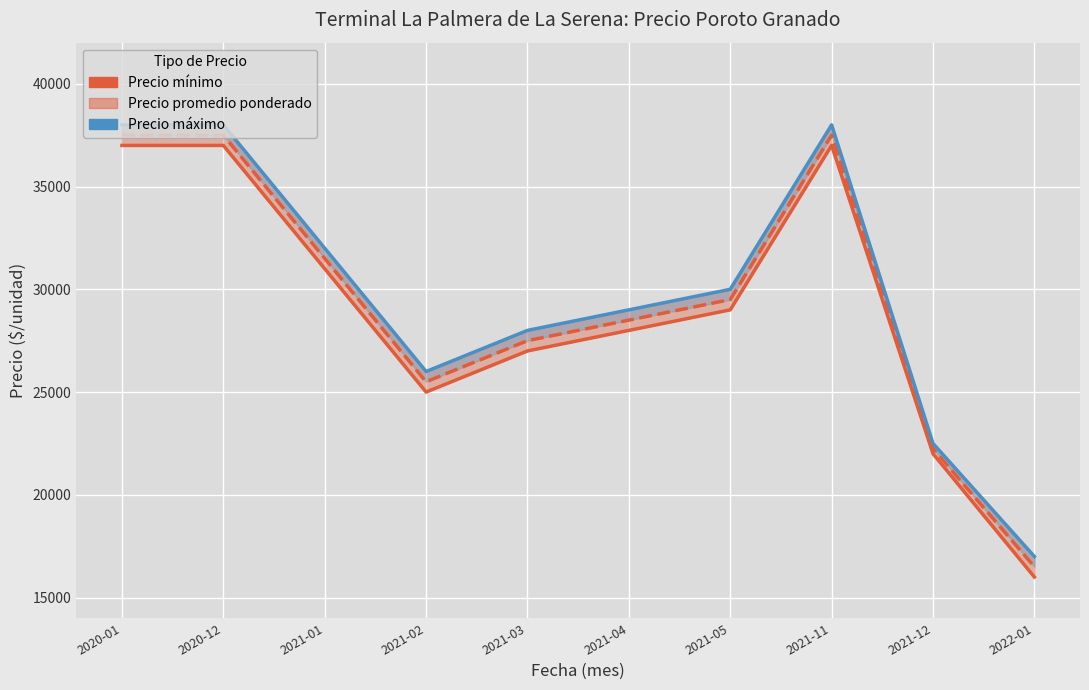

What are all the series names shown in the legend?

Precio mínimo, Precio promedio ponderado, Precio máximo